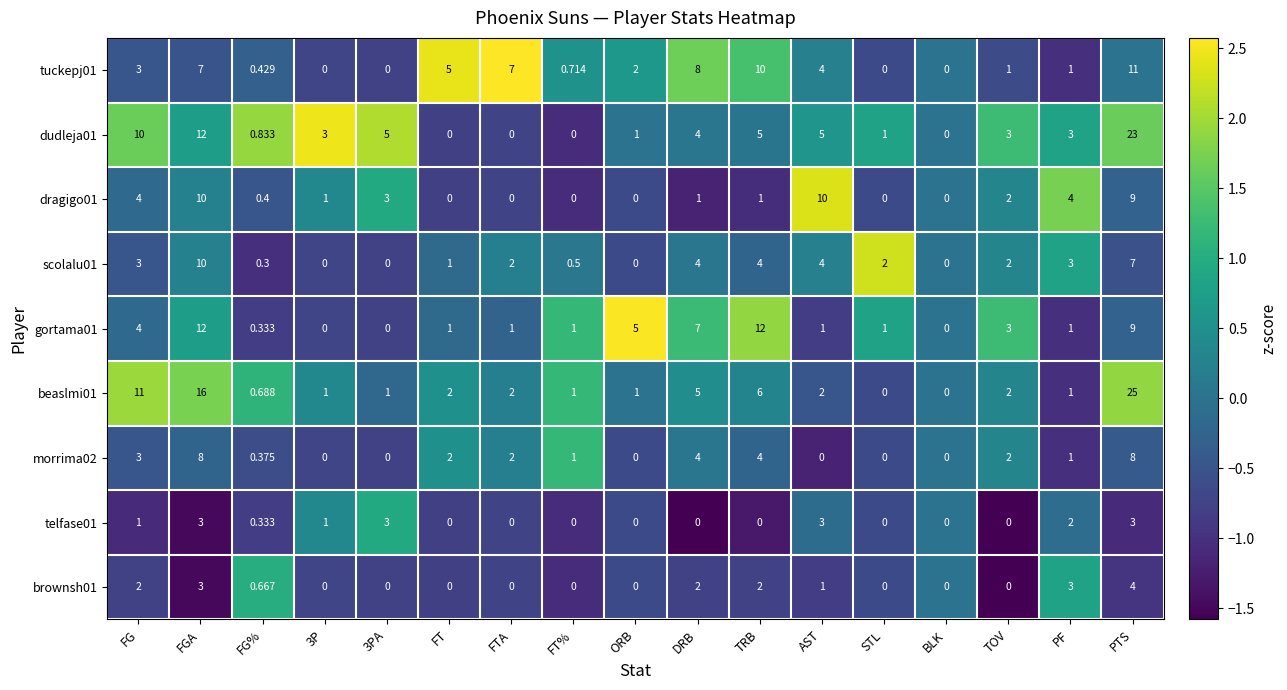

How many values in the beaslmi01 series are below 2?

8